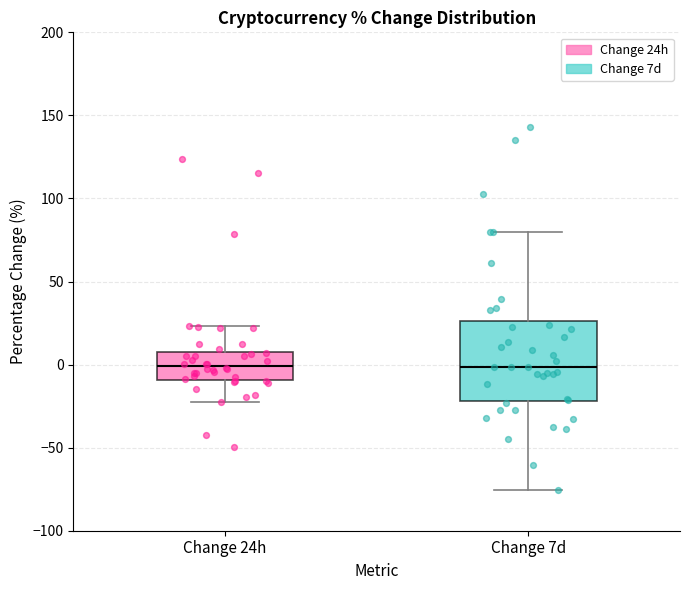

Reading left to right, read every box against the y-axis: the position of its median line, the range the box covers, and the ends of its whiskers. The values are not printed on the chart, so give them approximately, as read against the axis.

Change 24h: median 0, box -10 to 5, whiskers -20 to 25
Change 7d: median 0, box -20 to 25, whiskers -75 to 80